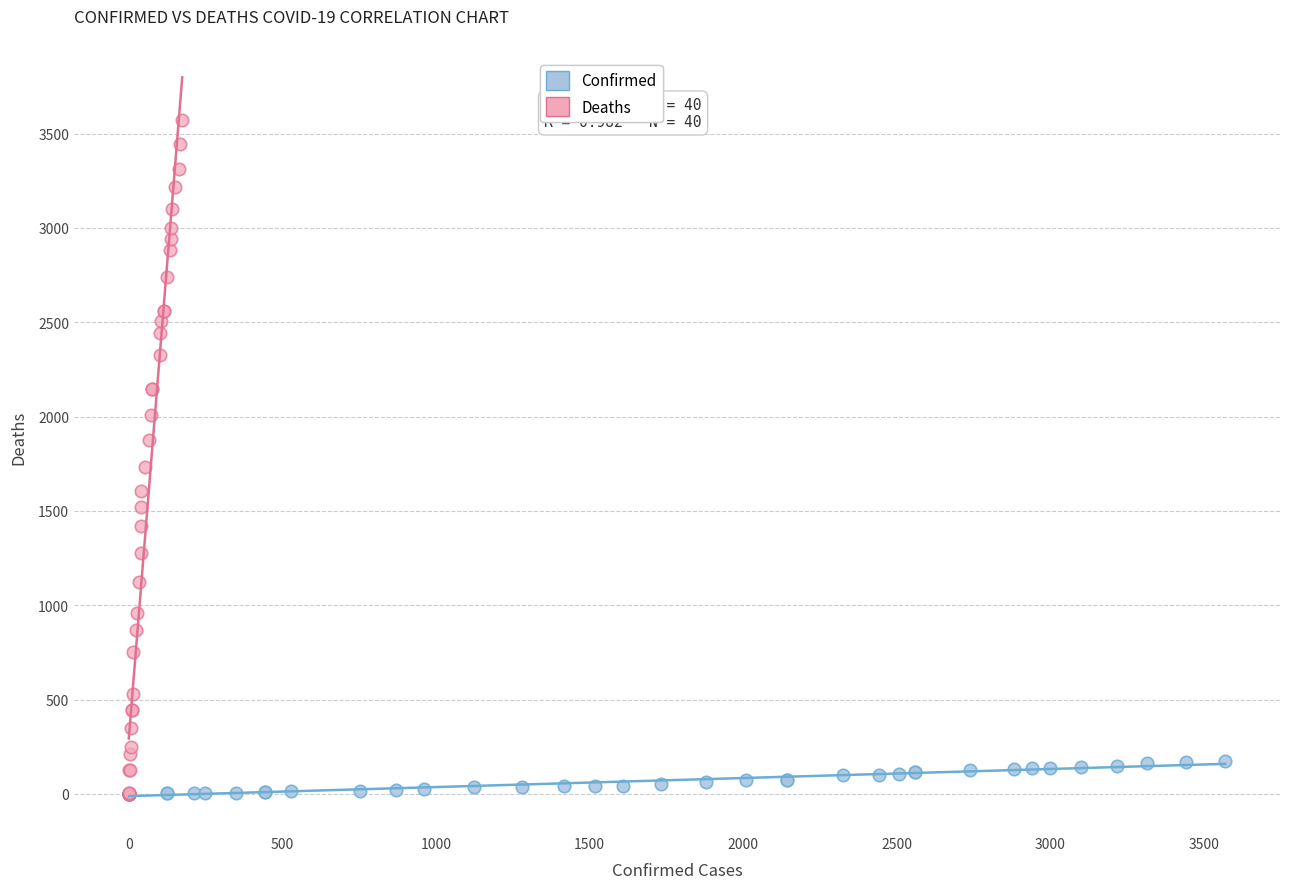

Which series has the largest Y range (max minus min)?

Deaths